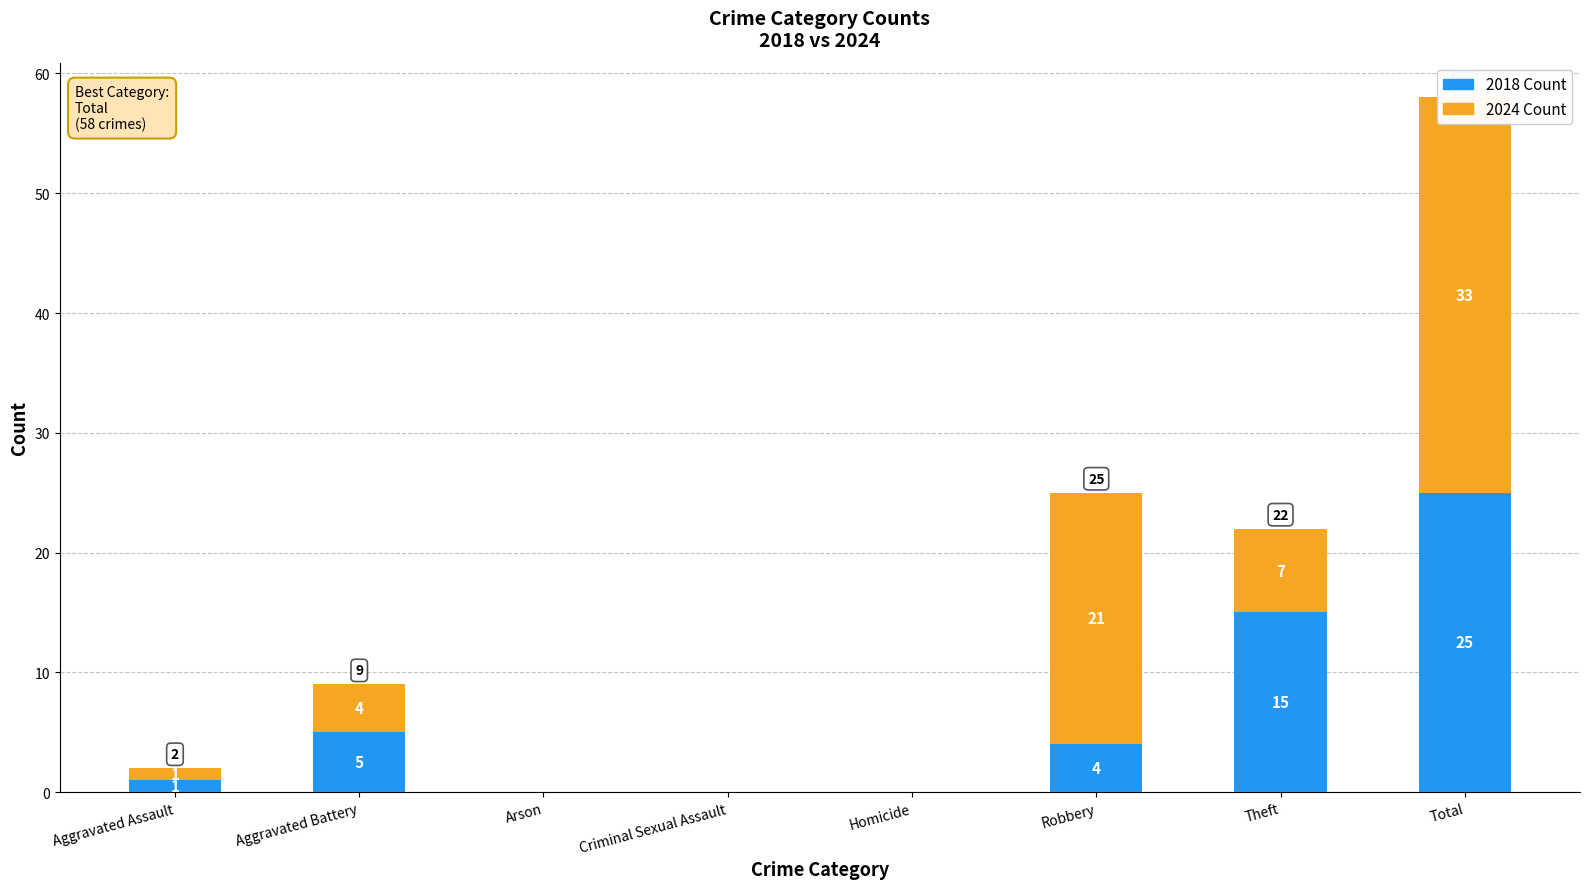

Rank the series at Criminal Sexual Assault from lowest to highest value.

2018 Count, 2024 Count